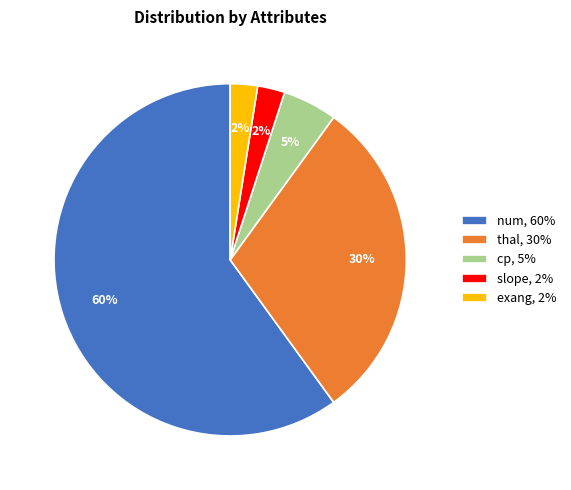

Is the sum of thal, 30% and slope, 2% greater than half?

No